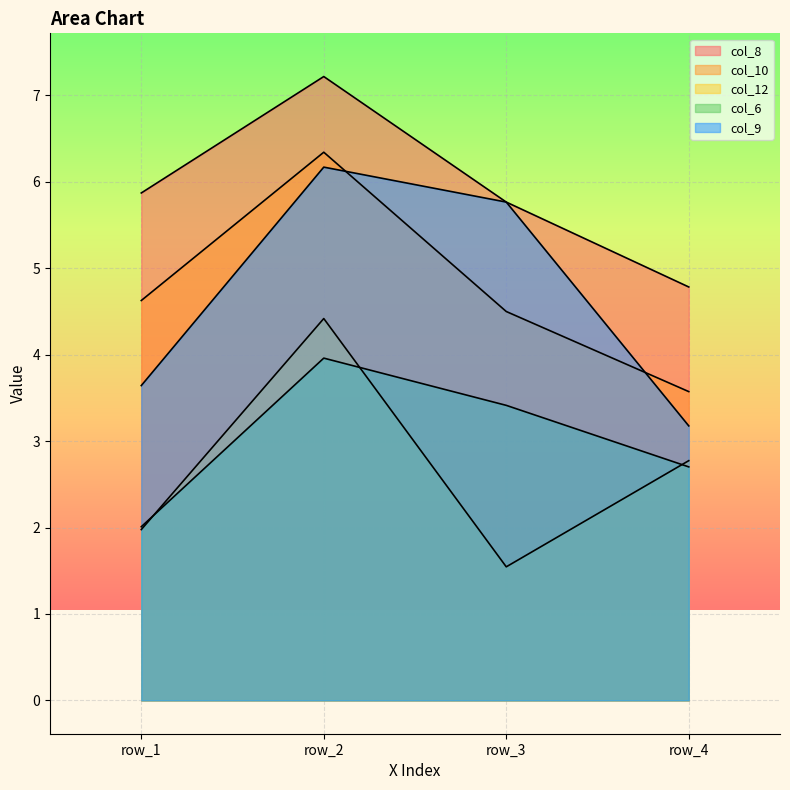

True or false: col_8 has more than 2 points higher than both neighbors.

False